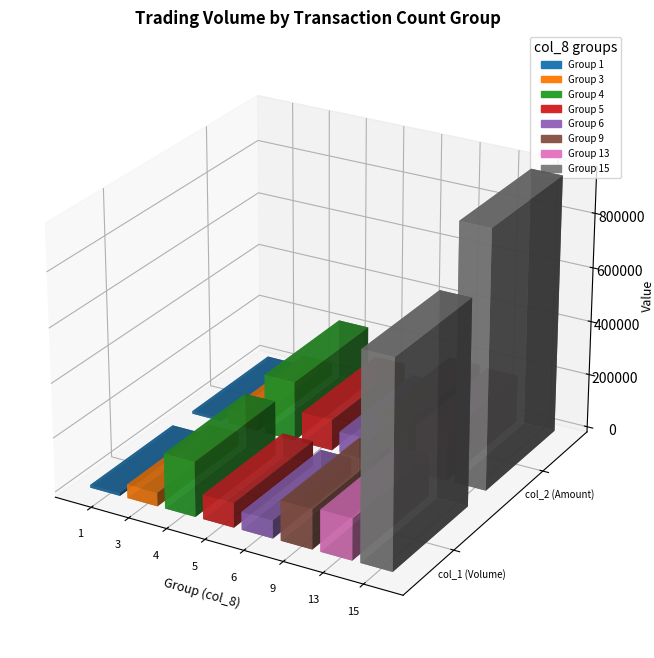

How many categories are shown in the chart?

8